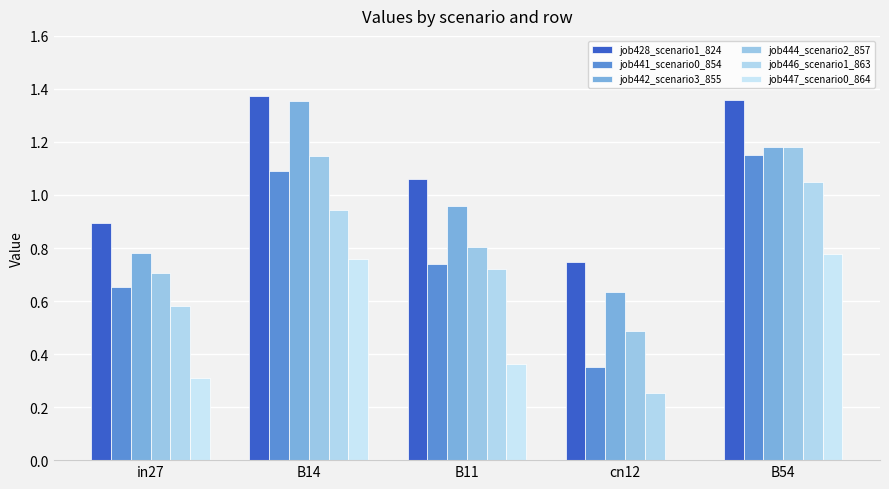

What is the sum of the job447_scenario0_864 values at B11 and in27?

0.7